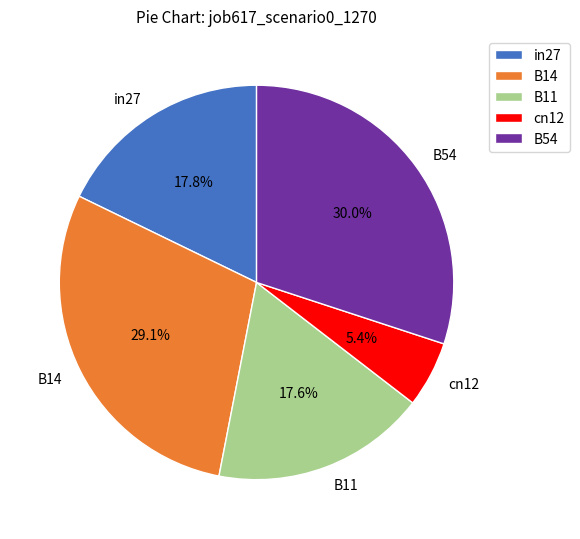

True or false: B11 accounts for 8% of the total.

False